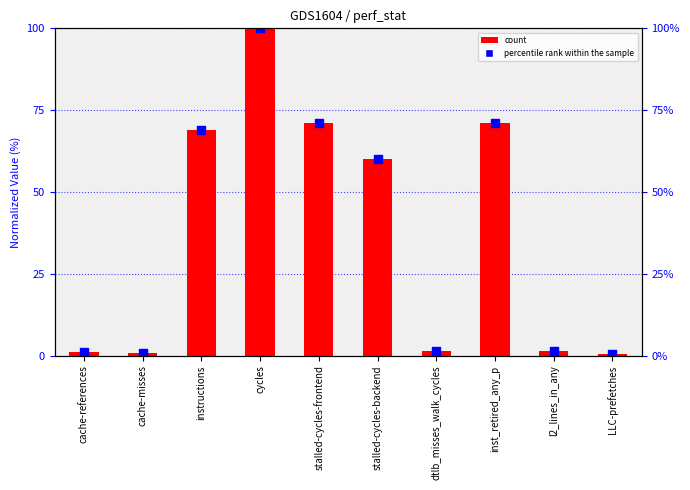

At how many categories does at least one series exceed 37?

5